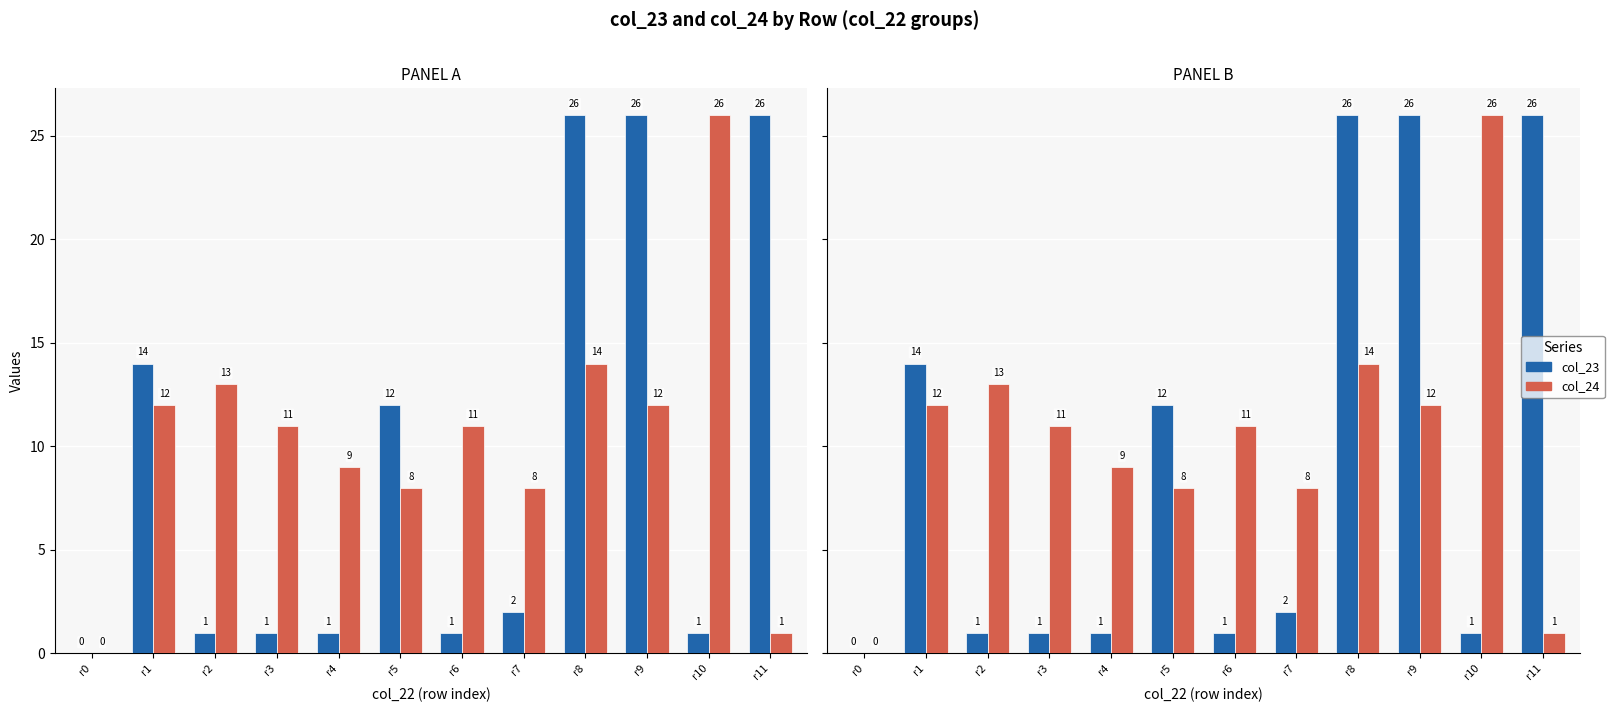

Is it true that col_23 equals 1 at r2?

True